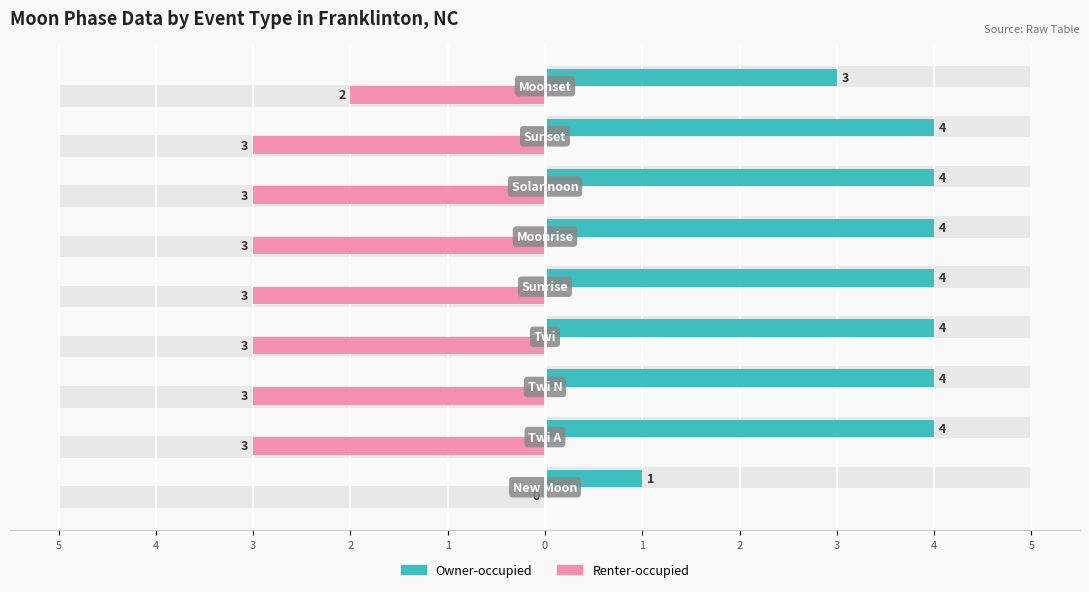

What is the average value of the Owner-occupied series?

4